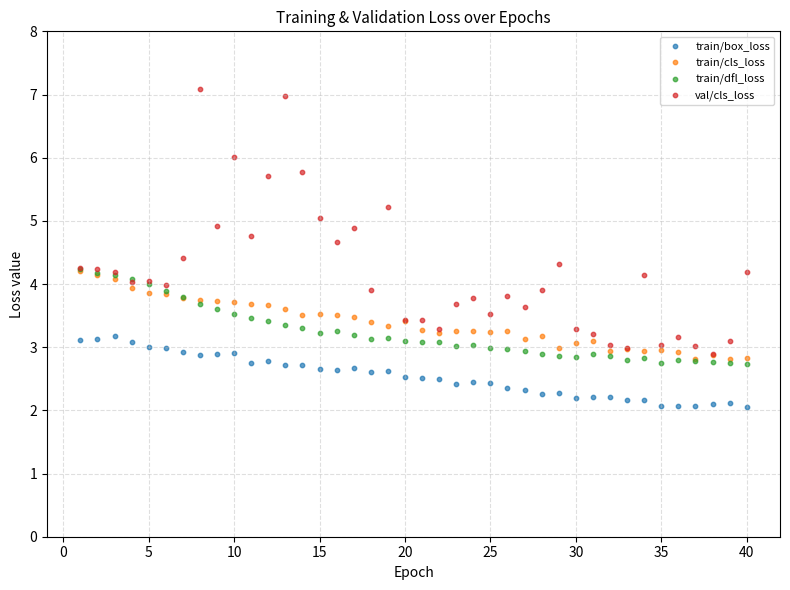

Which series reaches the minimum Y coordinate?

train/box_loss